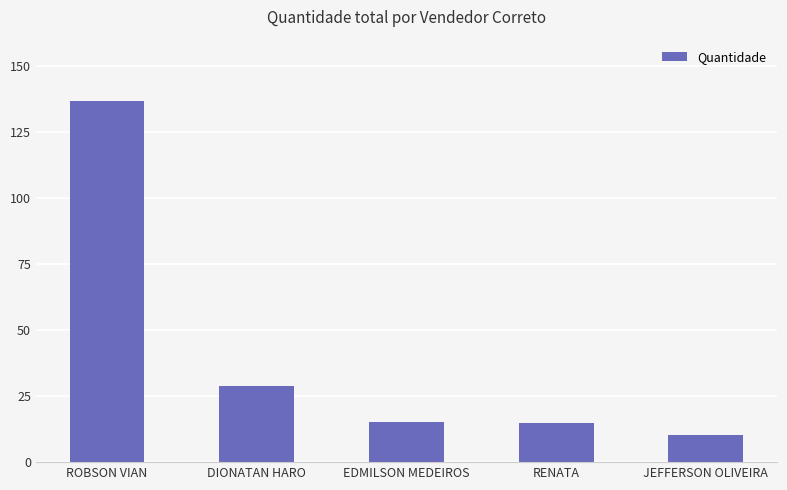

What is the change in value from EDMILSON MEDEIROS to RENATA?

-0.4